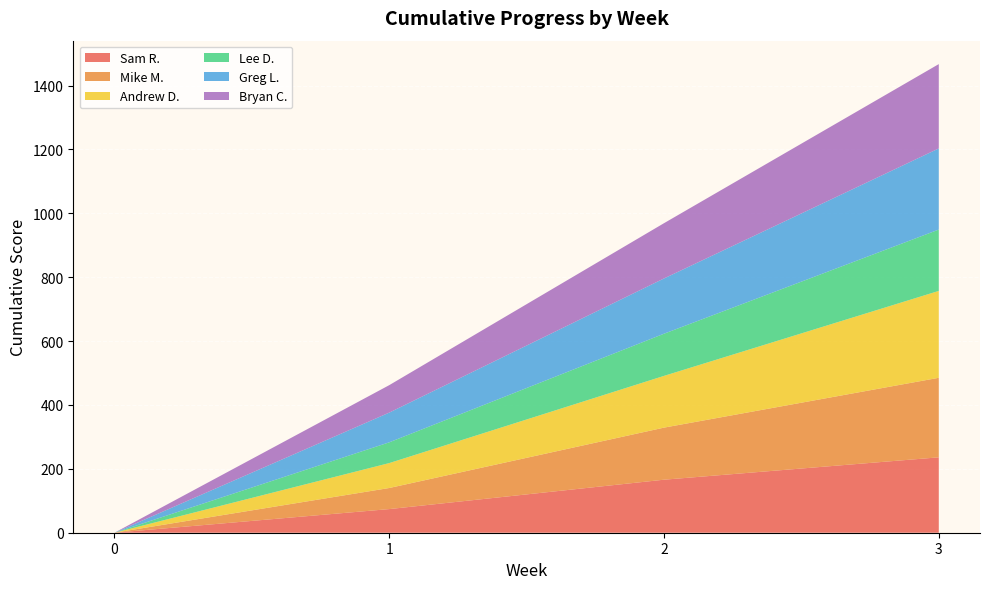

Reading left to right, what are all the values shown in this chart?

Sam R.: 0=0	1=74	2=166	3=236
Mike M.: 0=0	1=66	2=163	3=249
Andrew D.: 0=0	1=78	2=162	3=272
Lee D.: 0=0	1=65	2=132	3=192
Greg L.: 0=0	1=93	2=173	3=254
Bryan C.: 0=0	1=86	2=173	3=264